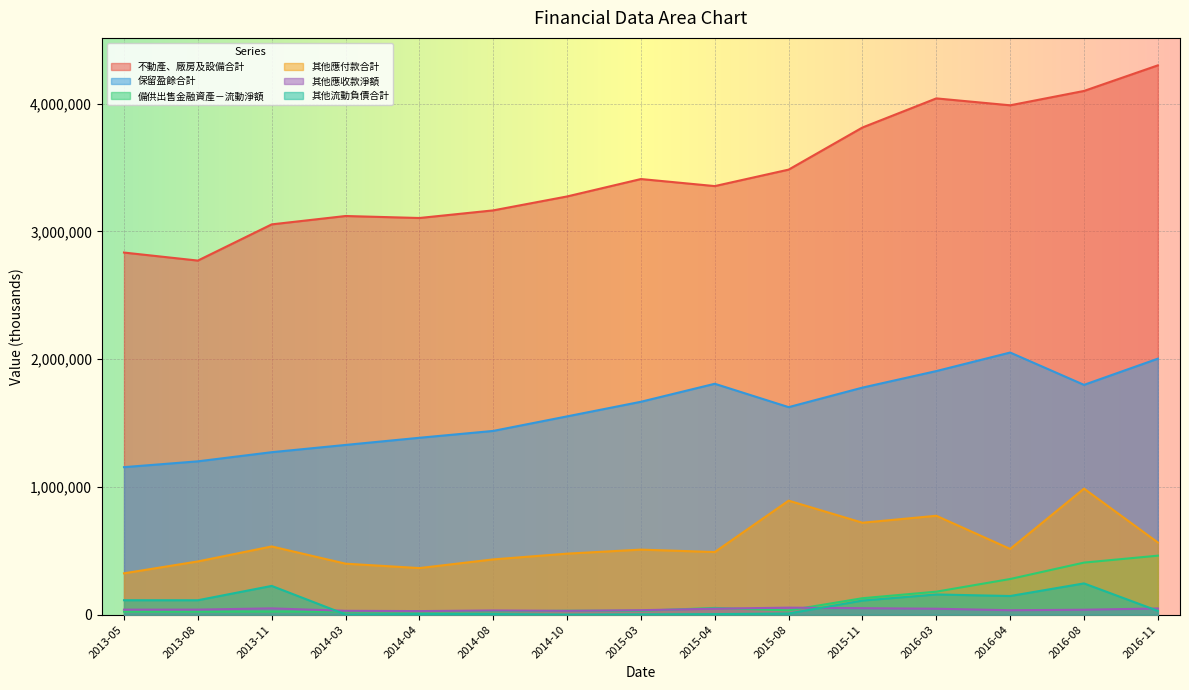

Is the value of 不動產、廠房及設備合計 at 2016-04 greater than the value of 備供出售金融資產－流動淨額 at 2014-03?

Yes